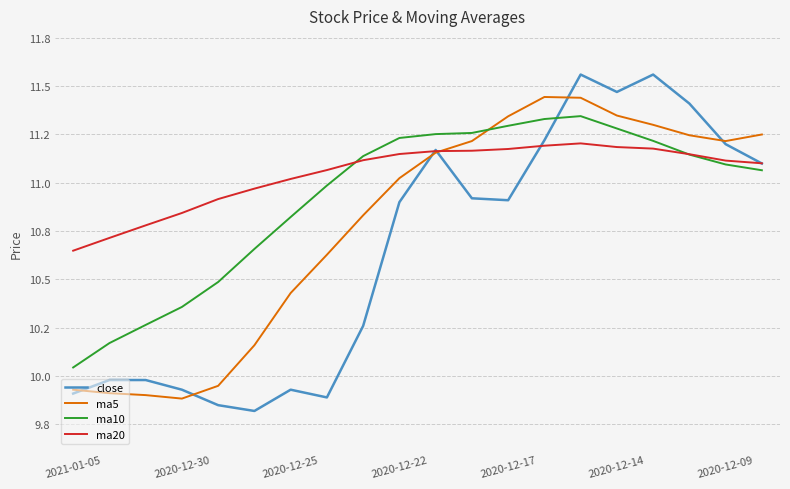

Where do ma20 and close first cross each other?

9 and 10